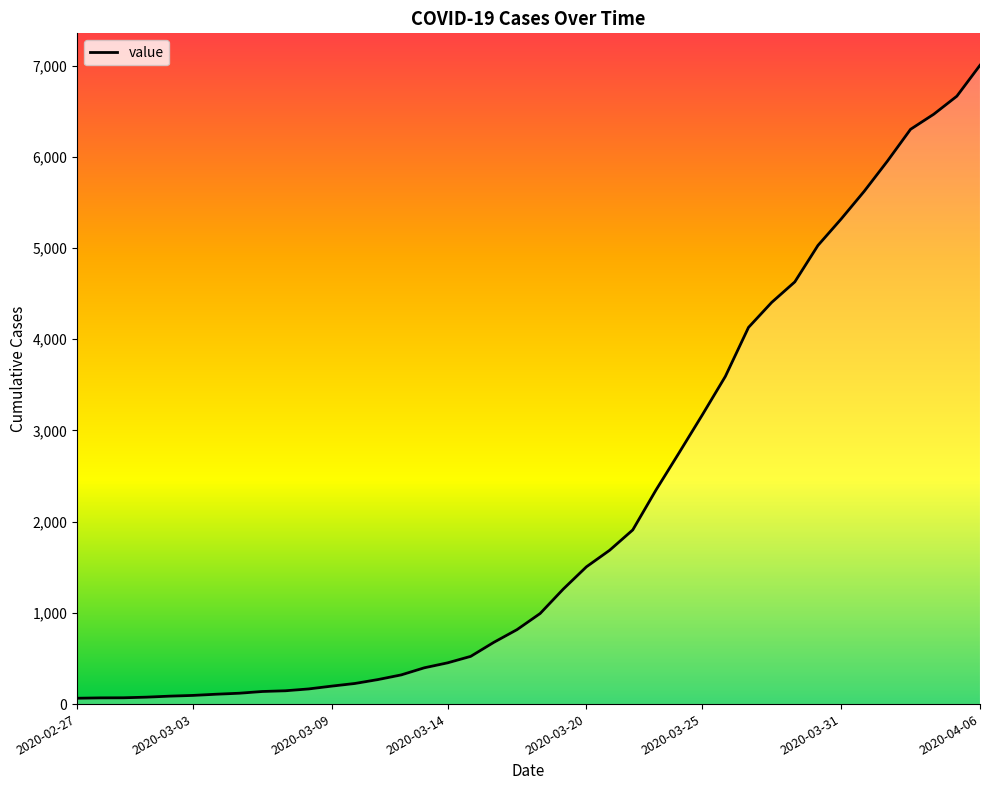

What is the difference between the second highest and minimum values?

6600